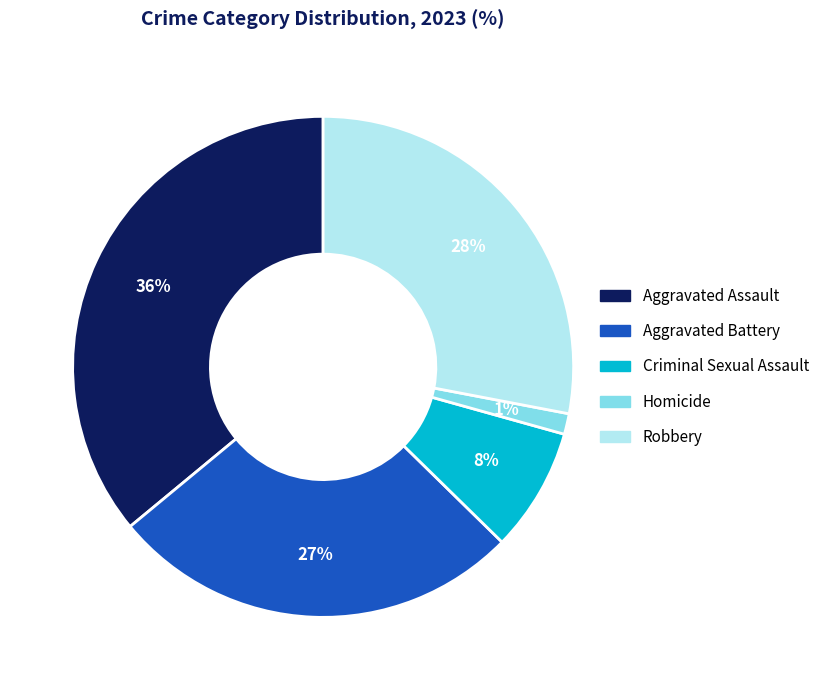

How many slices are in this pie chart?

5